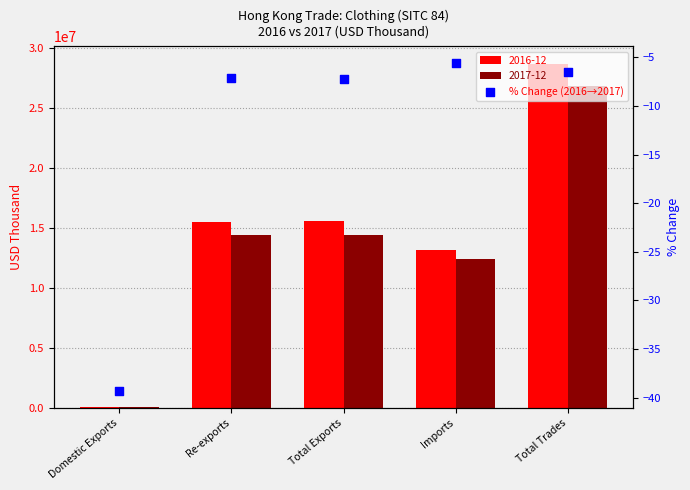

Which has a higher value, Total Trades or Imports?

Imports